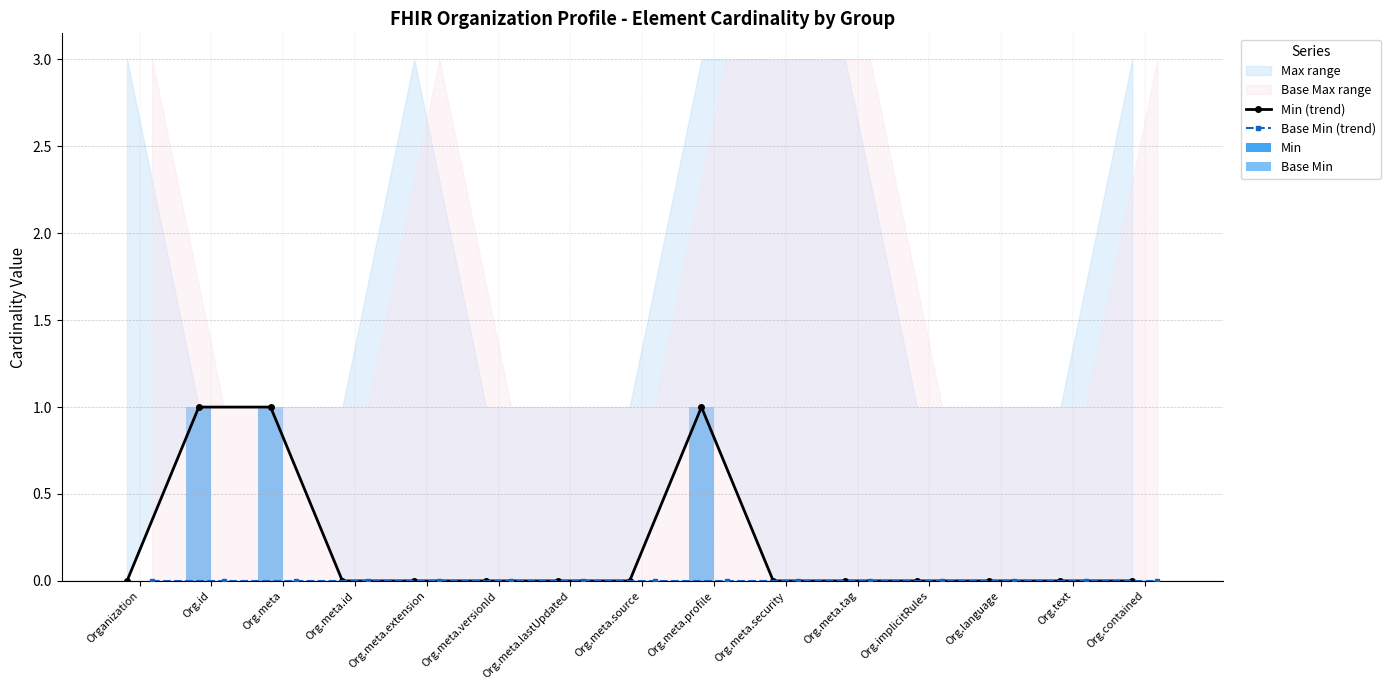

Reading right to left, list all the values displayed in this chart.

Min (trend): 0	0	0	0	0	0	1	0	0	0	0	0	1	1	0
Base Min (trend): 0	0	0	0	0	0	0	0	0	0	0	0	0	0	0
Min: 0	0	0	0	0	0	1	0	0	0	0	0	1	1	0
Base Min: 0	0	0	0	0	0	0	0	0	0	0	0	0	0	0